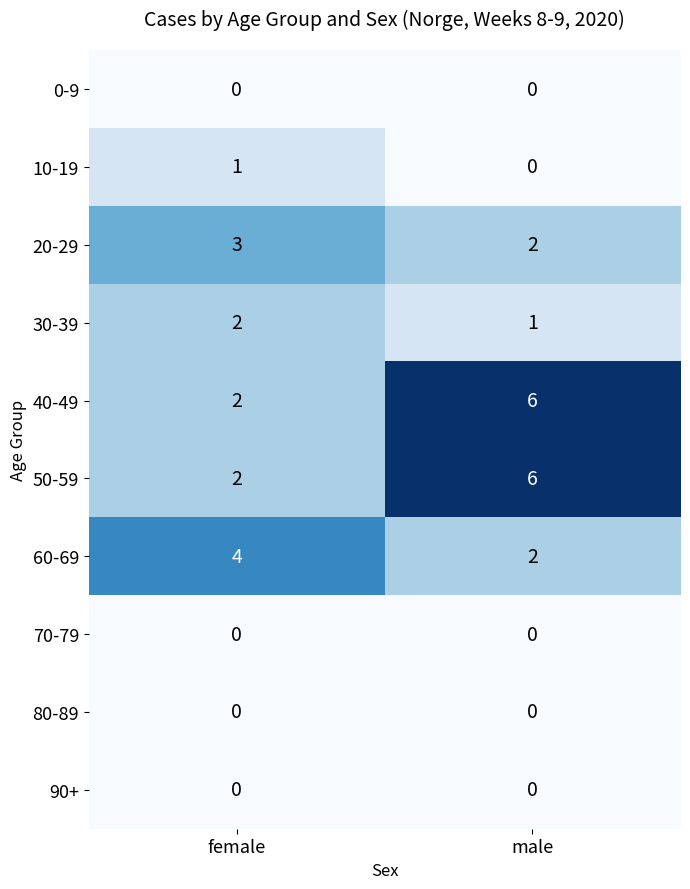

What is the spread (max minus min) of values at female?

4